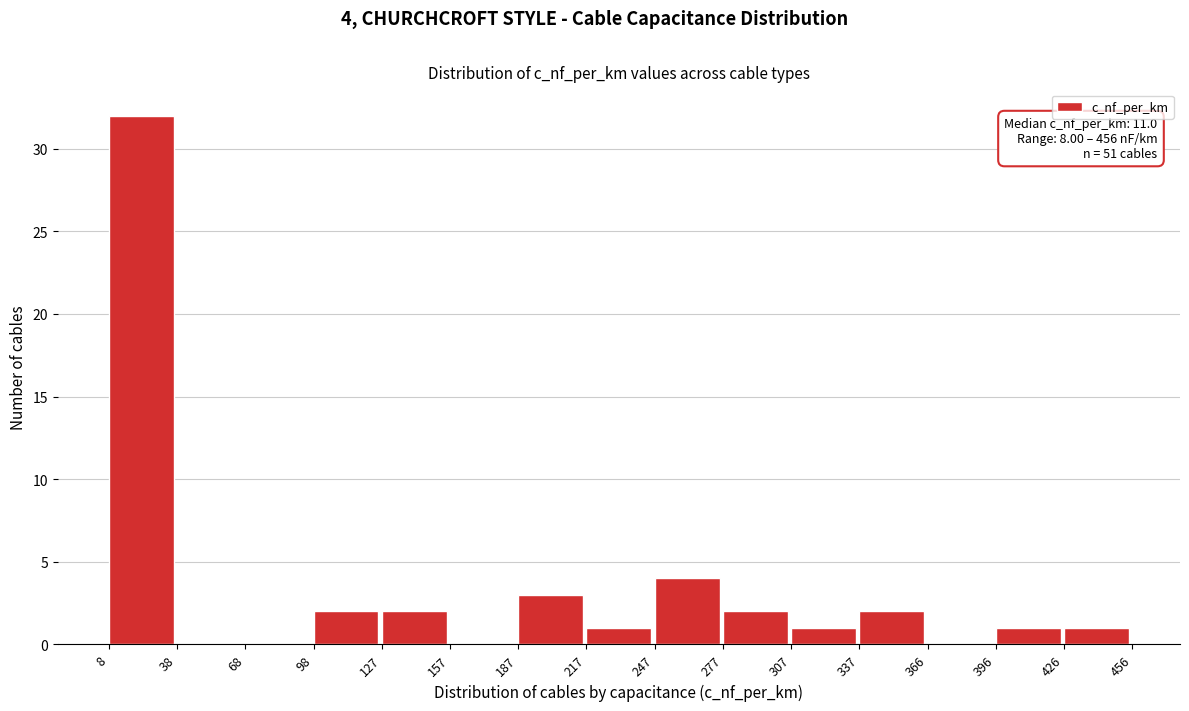

Which range on the x-axis has the tallest bar?

8 to 38